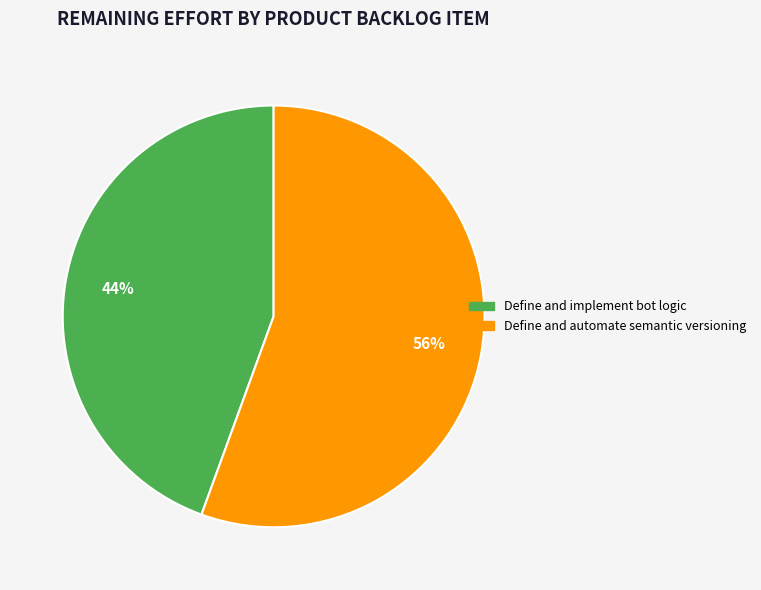

Is there any slice that represents more than half of the pie?

Yes